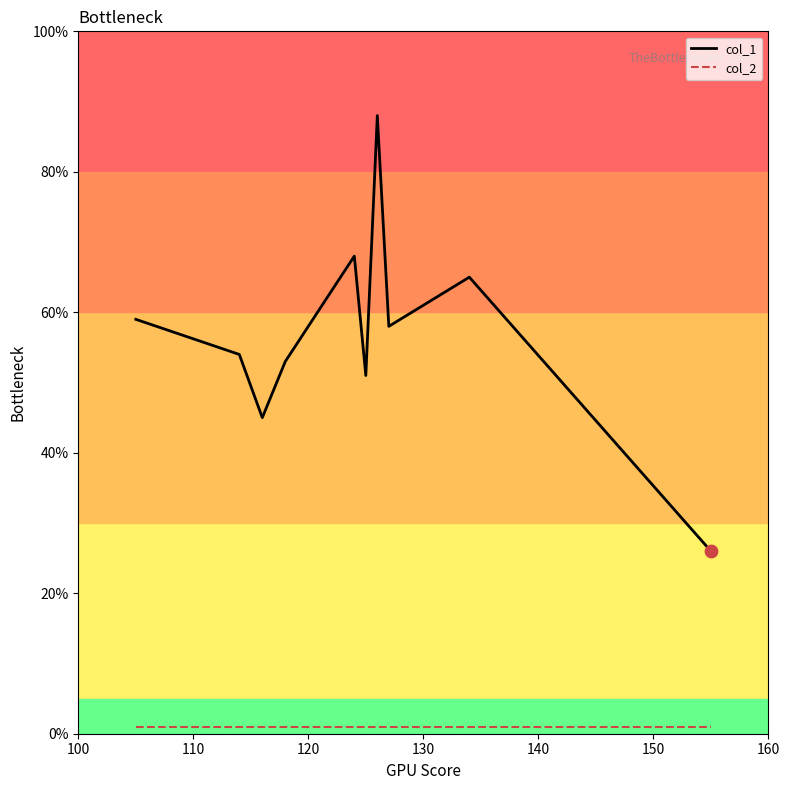

Which series has the widest spread of Y values?

col_1